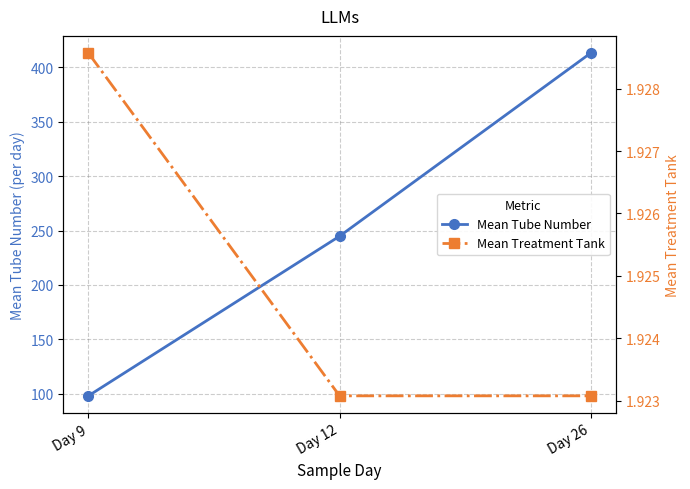

Where does the Mean Tube Number series first go above 244?

Day 12